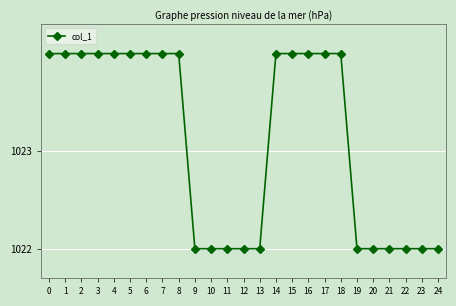

What is the maximum value shown in the chart?

1024.0